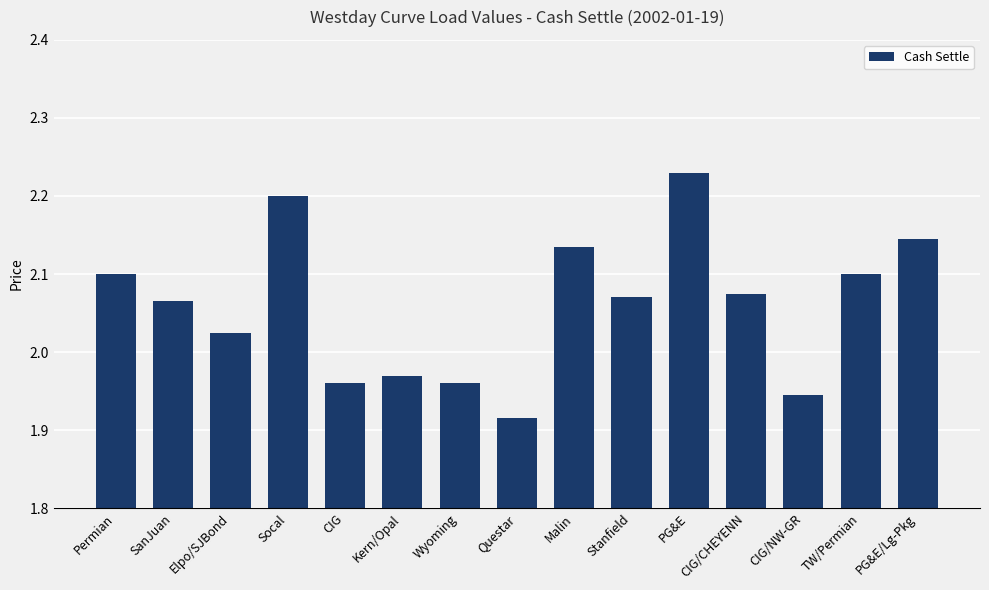

Which label corresponds to the smallest value in the chart?

Questar